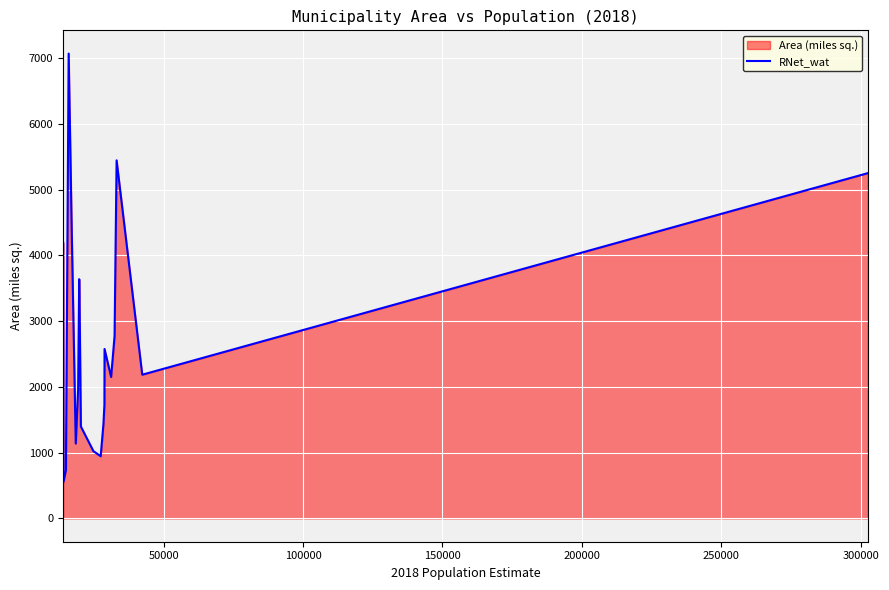

How many interior local peaks (higher than both neighbors) does the data have?

4